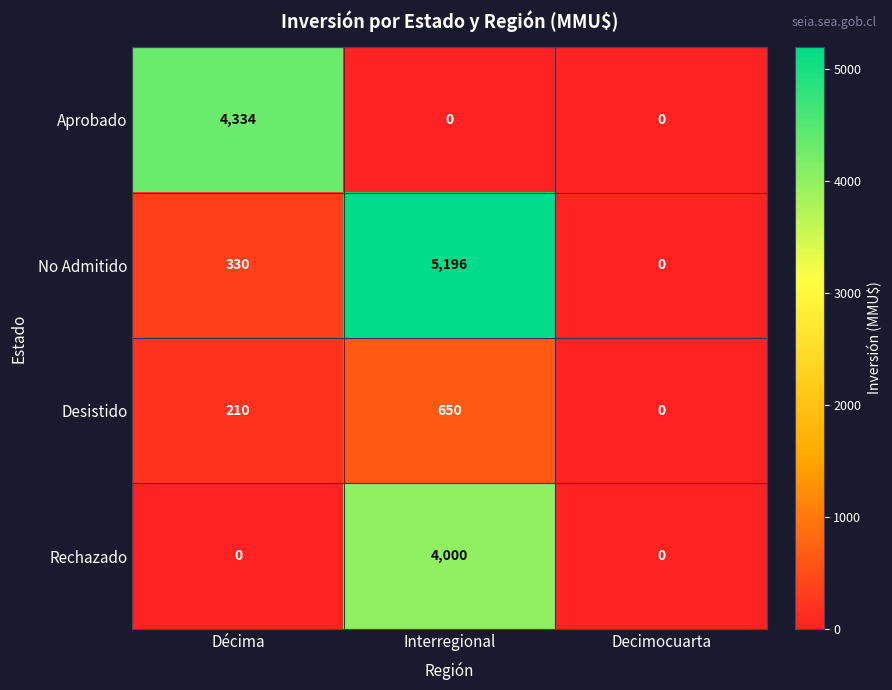

What is the difference between the highest and lowest values at Interregional?

5196